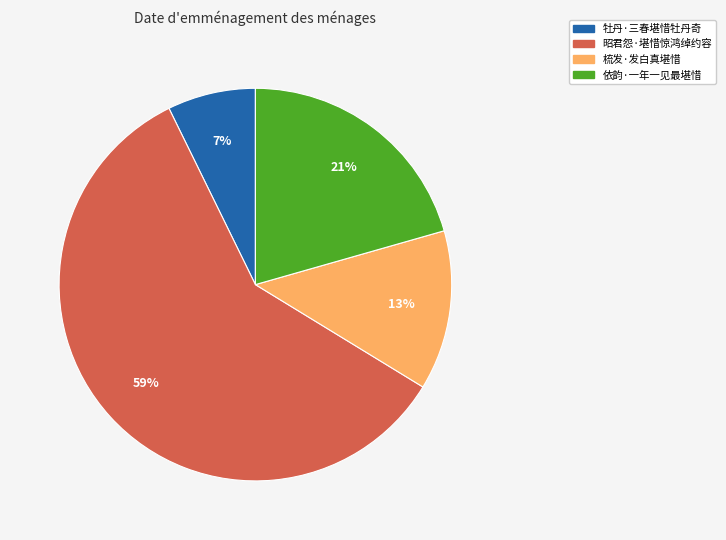

How many slices are in this pie chart?

4